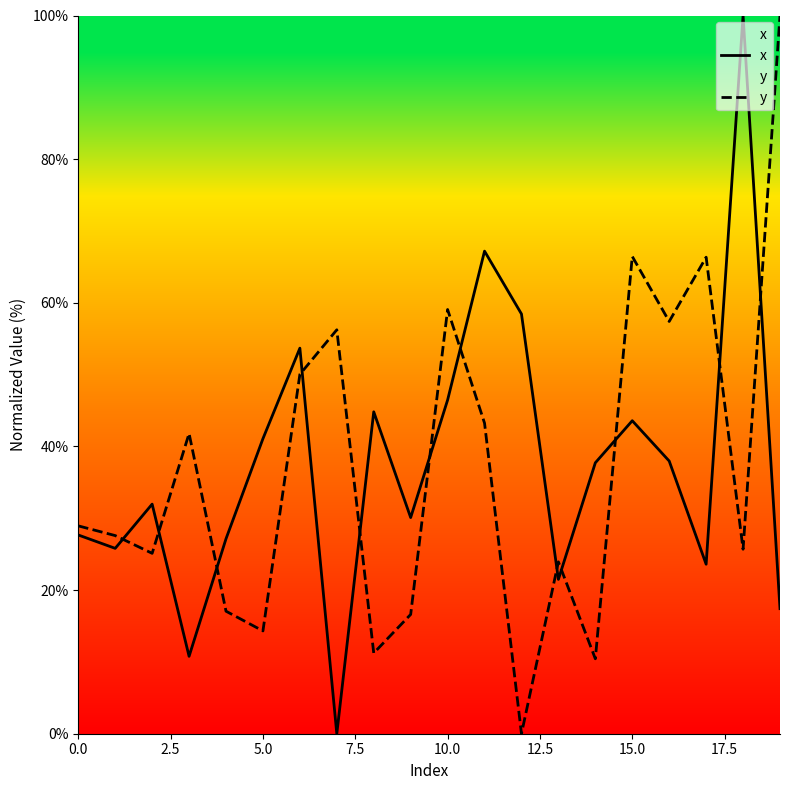

Which series has the largest total across all categories?

x